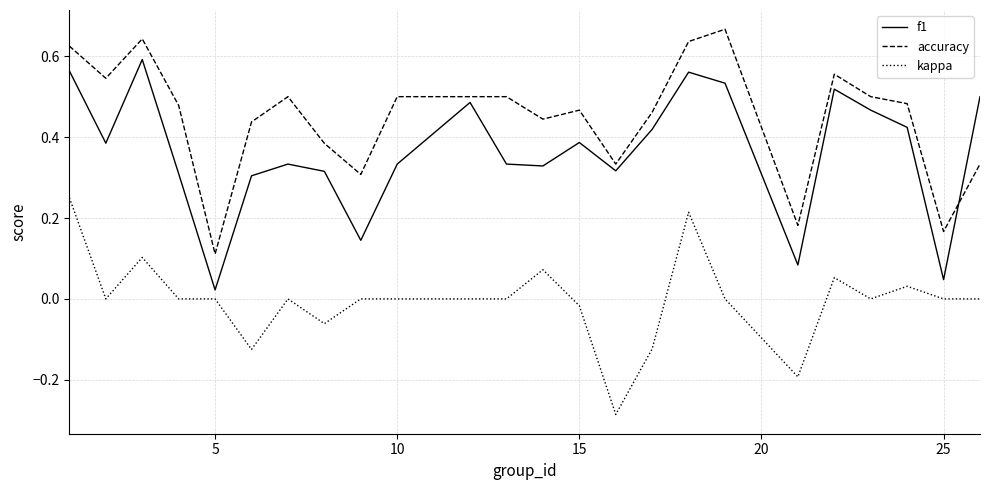

List the series in order of their overall mean, lowest first.

kappa, f1, accuracy